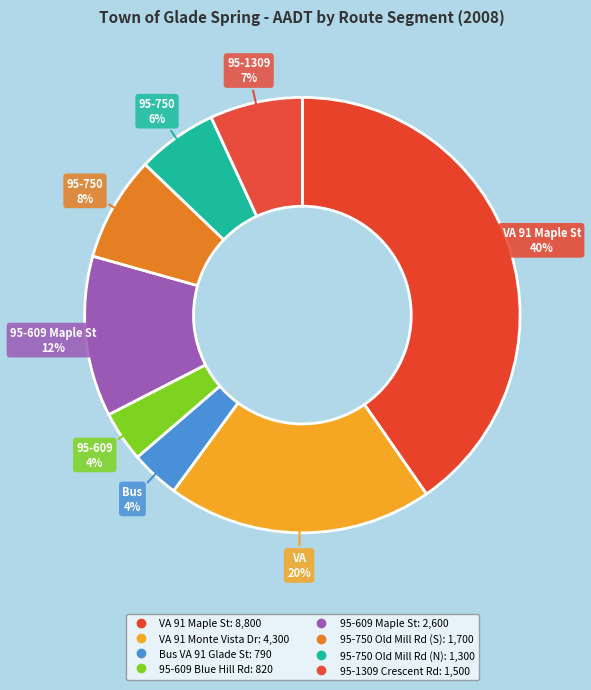

To the nearest percent, what percentage of the pie is 95-750 Old Mill Rd (N)?

6%